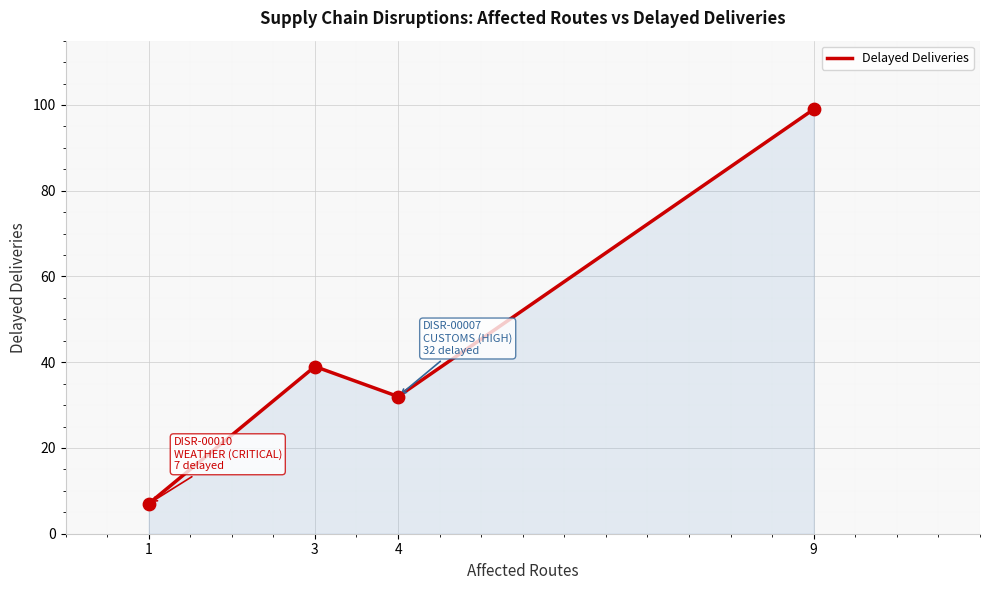

What is the change in value from 4 to 9?

+67